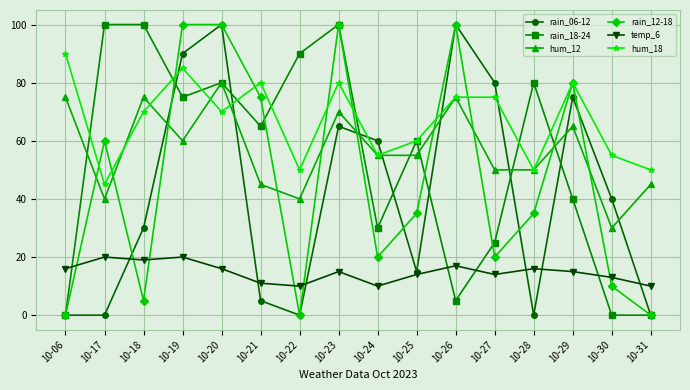

Is it true that rain_06-12 equals 23 at 10-19?

False